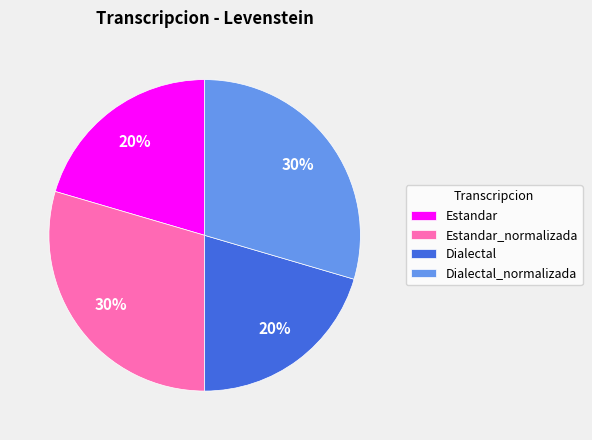

Combined, do Dialectal_normalizada and Estandar_normalizada account for over 50%?

Yes